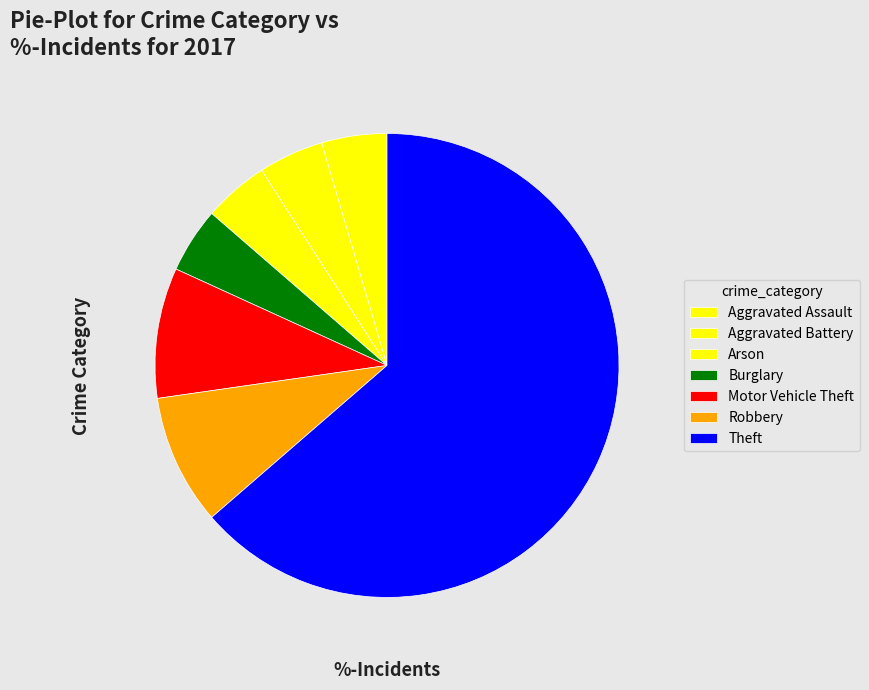

Which slice is the smallest?

Aggravated Assault